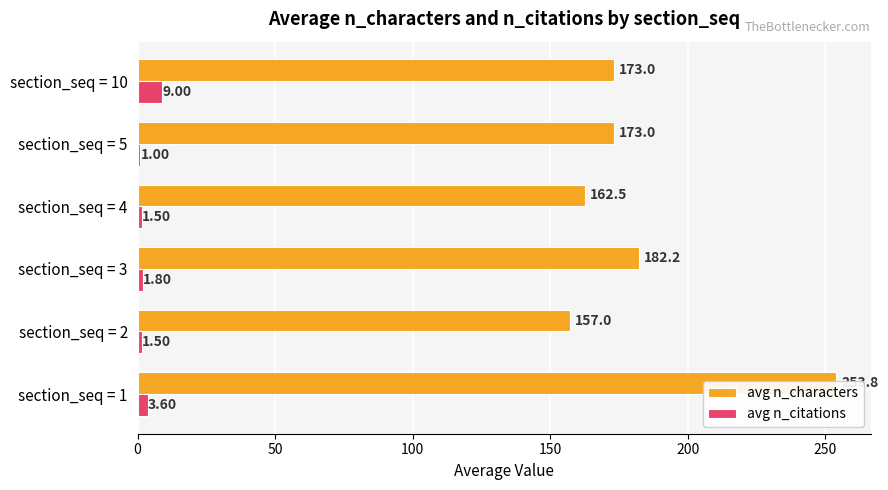

What is the minimum value shown in the chart?

1.0